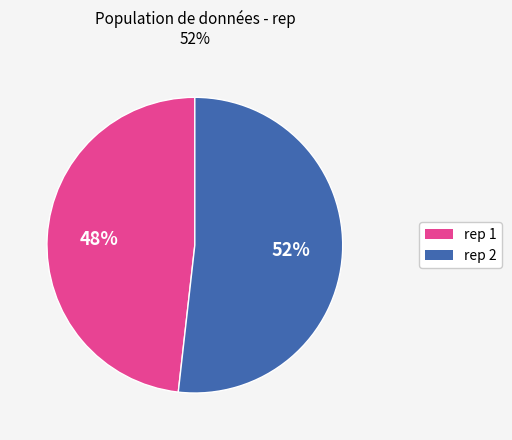

True or false: rep 2 accounts for 66% of the total.

False